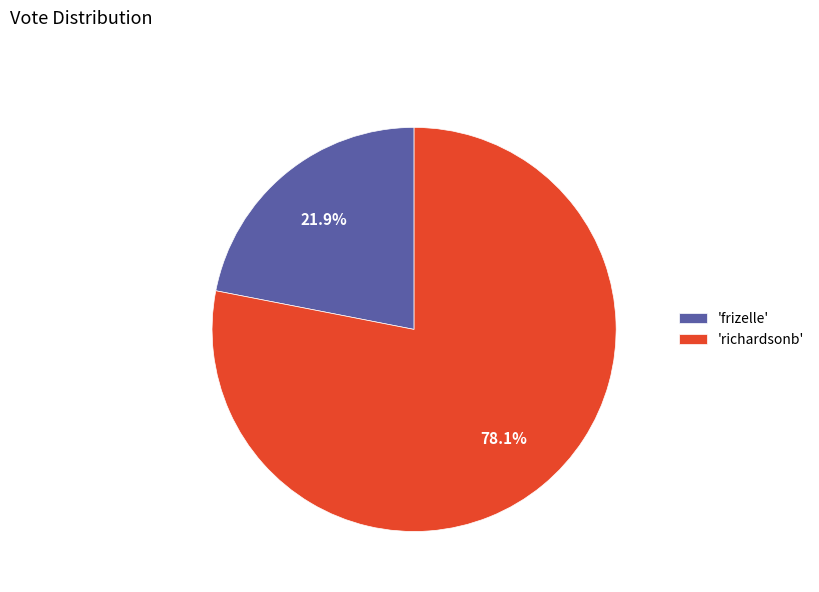

How many segments does this pie chart have?

2